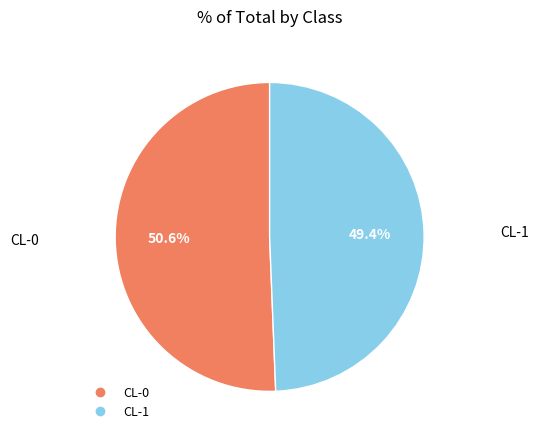

Is there a majority slice in this chart?

Yes